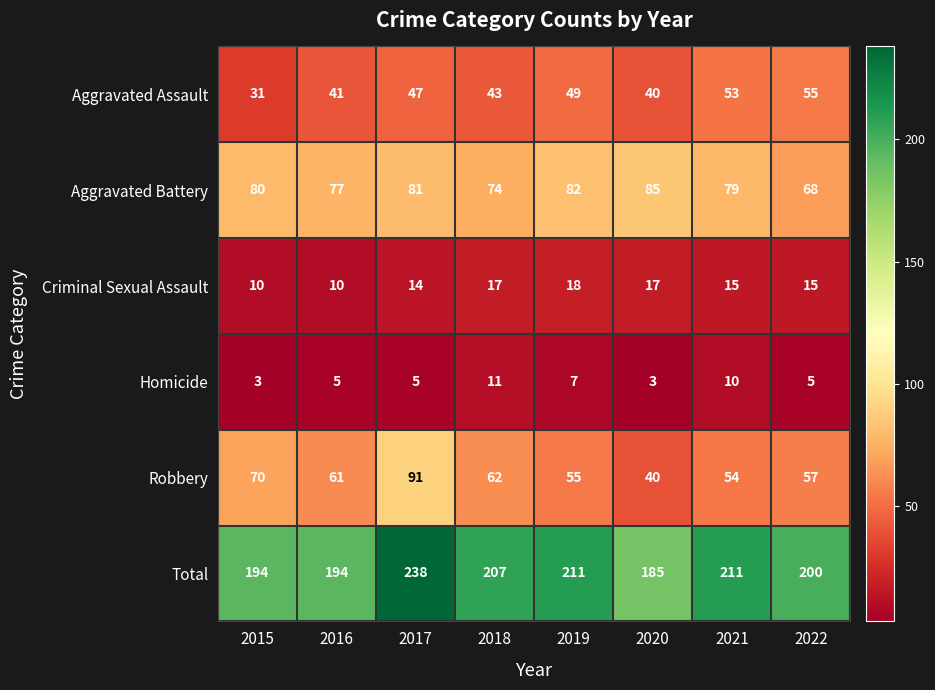

Which label corresponds to the largest value in the chart?

2017